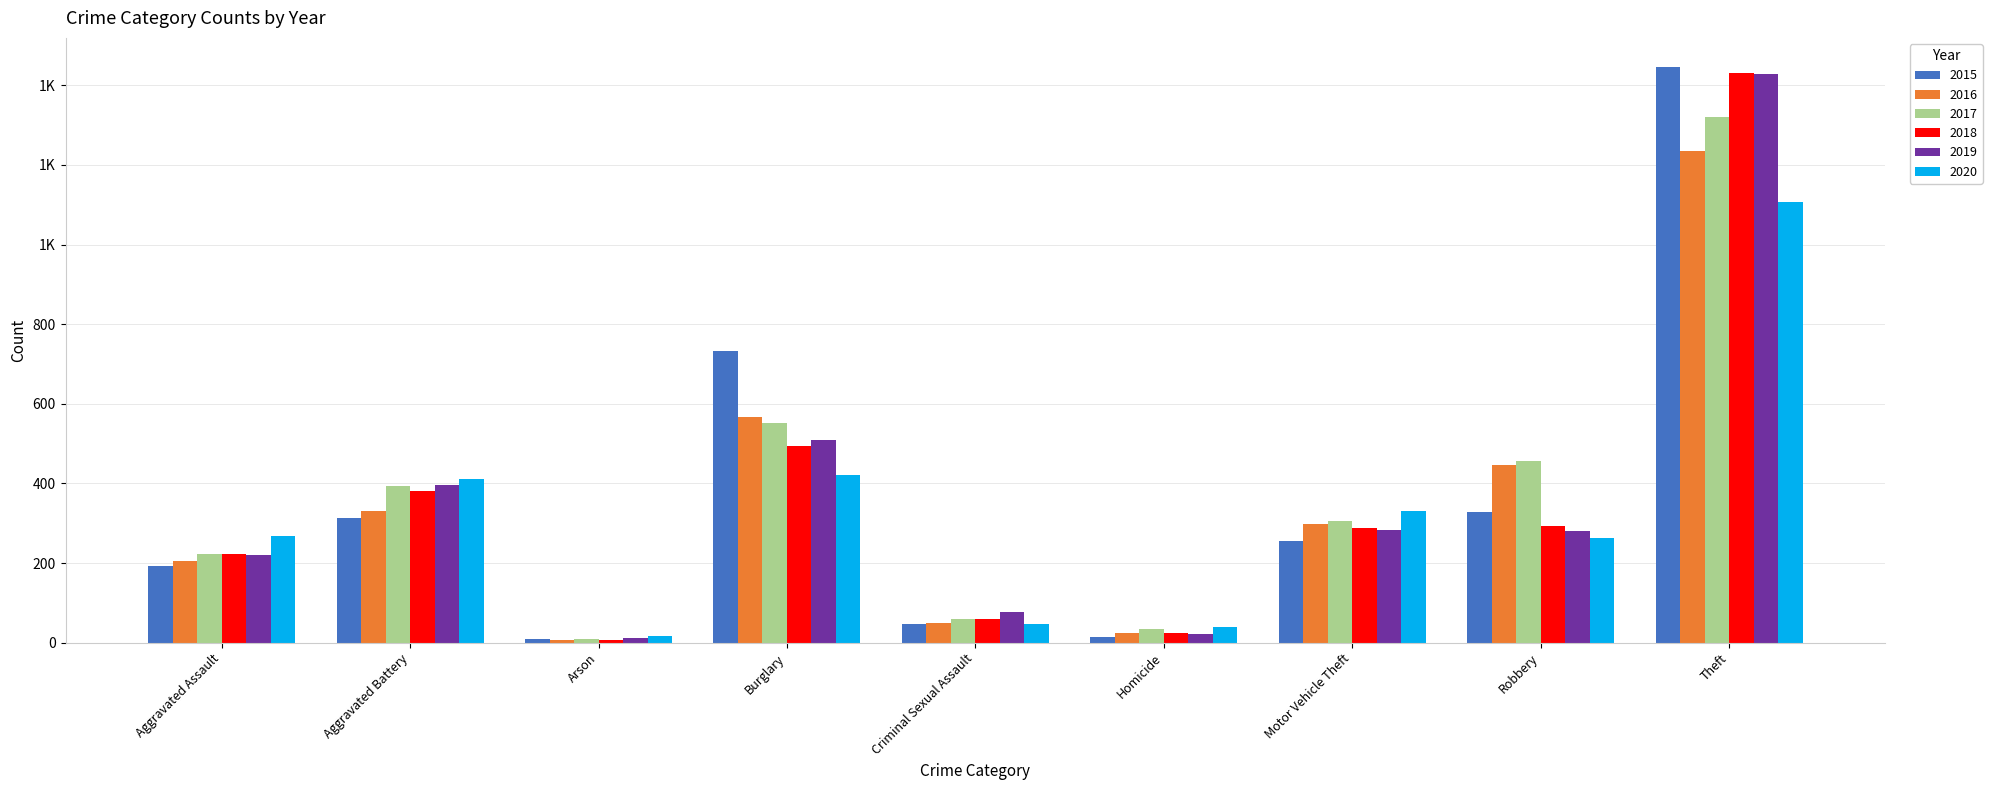

What is the minimum value for 2017?

10